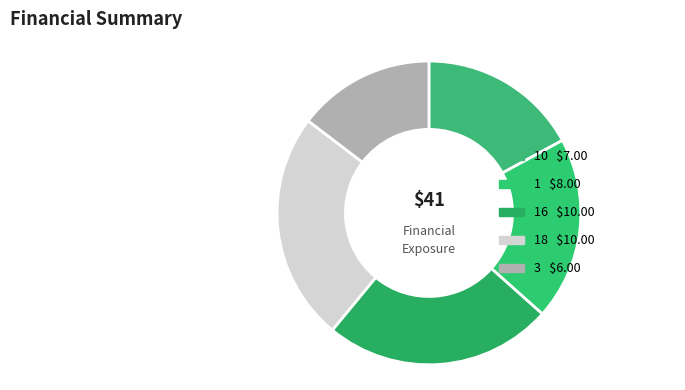

How many slices are in this pie chart?

5